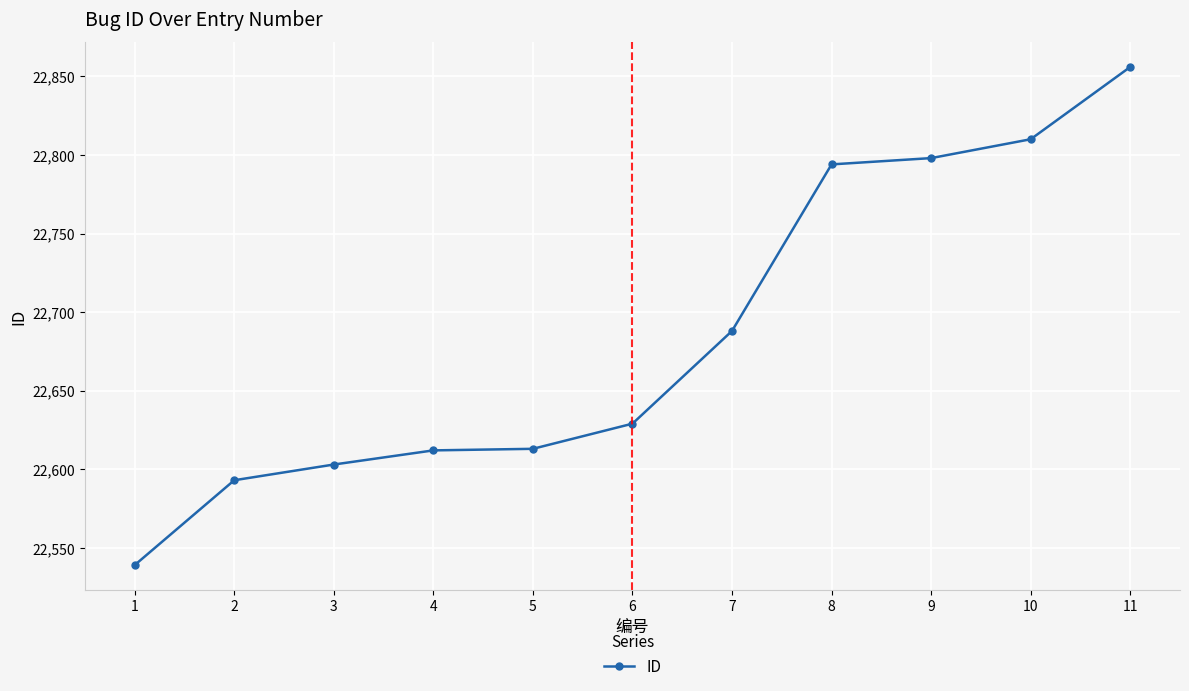

Where is the data nearest to the value 22697?

7